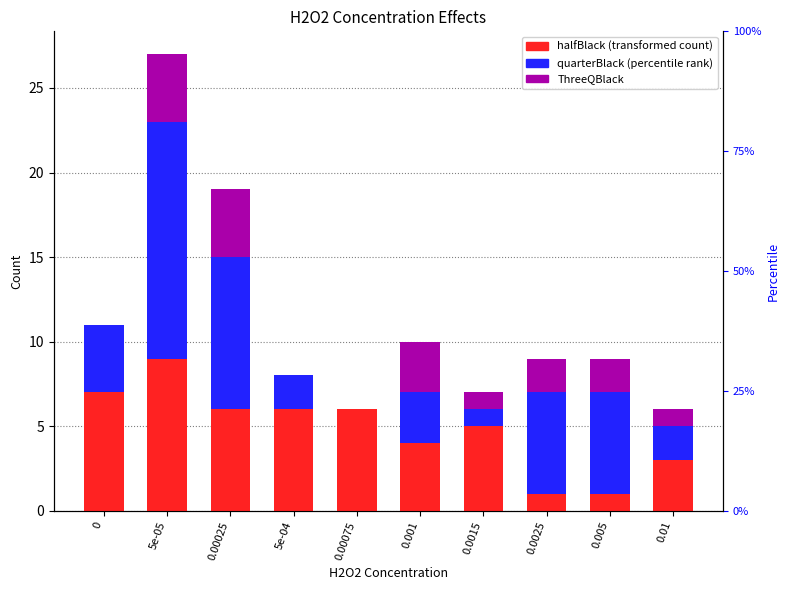

Between 5e-04 and 0.0025, which series saw the biggest shift?

halfBlack